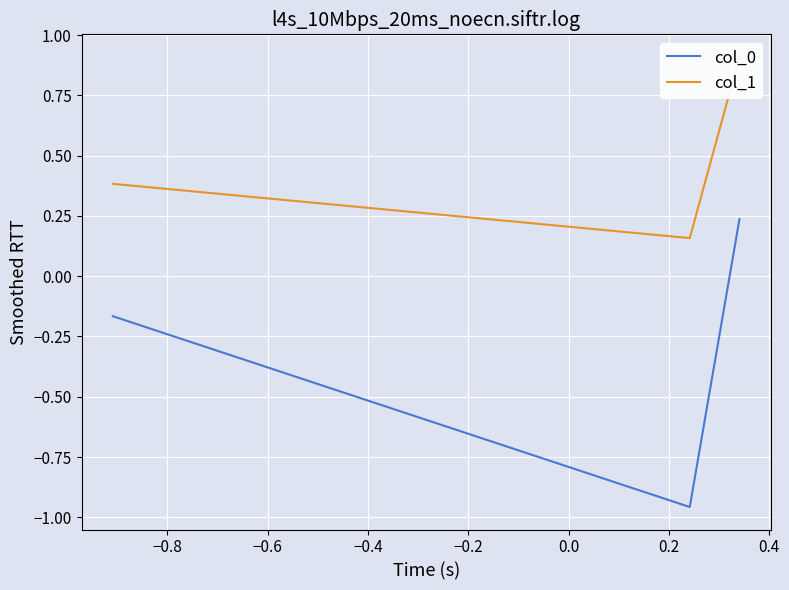

Which series has the widest spread of values?

col_0